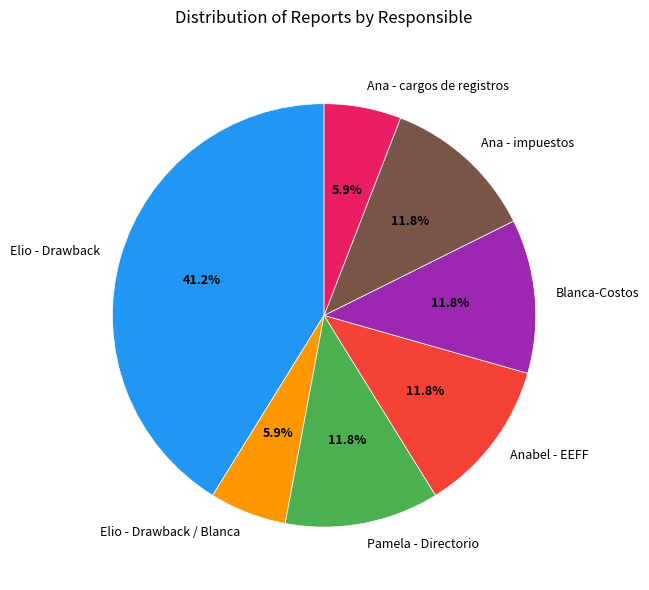

What percentage is the Ana - impuestos slice, to the nearest percent?

12%